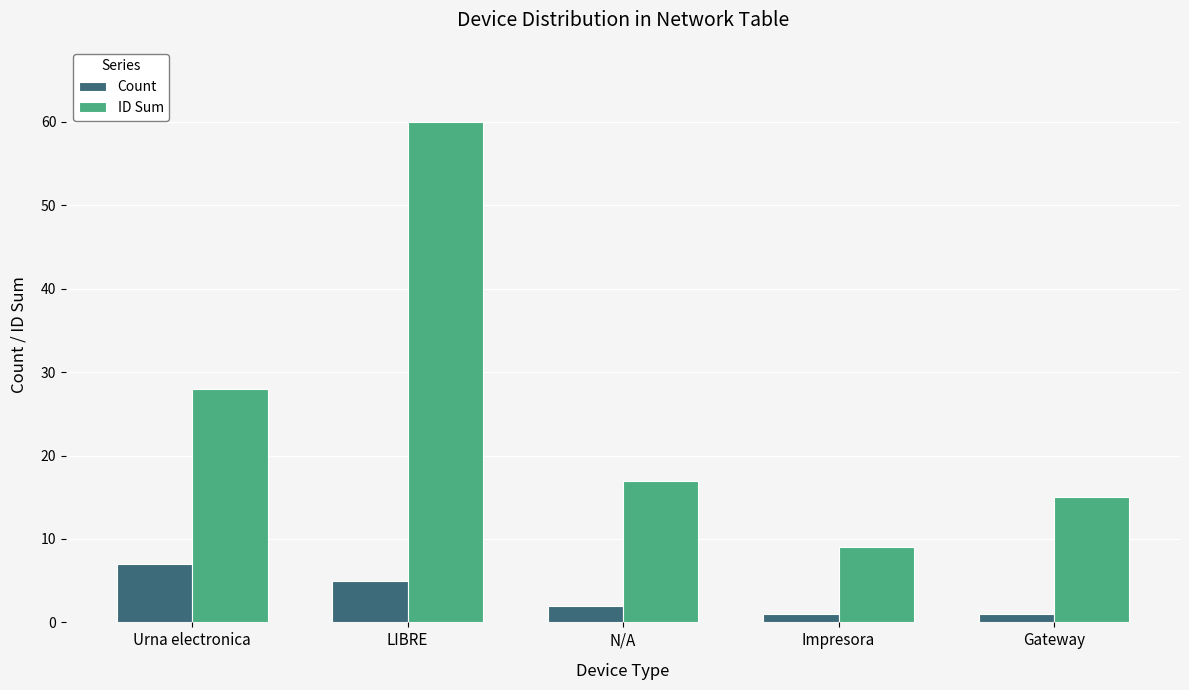

Reading right to left, extract all data points from this chart.

Count: Gateway=1	Impresora=1	N/A=2	LIBRE=5	Urna electronica=7
ID Sum: Gateway=15	Impresora=9	N/A=17	LIBRE=60	Urna electronica=28